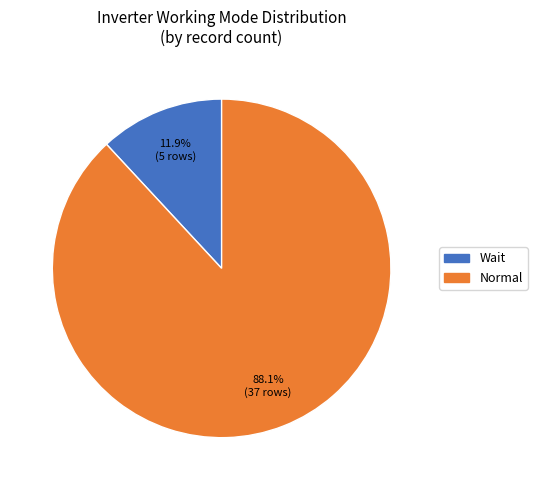

To the nearest percent, what is the average slice percentage?

50%